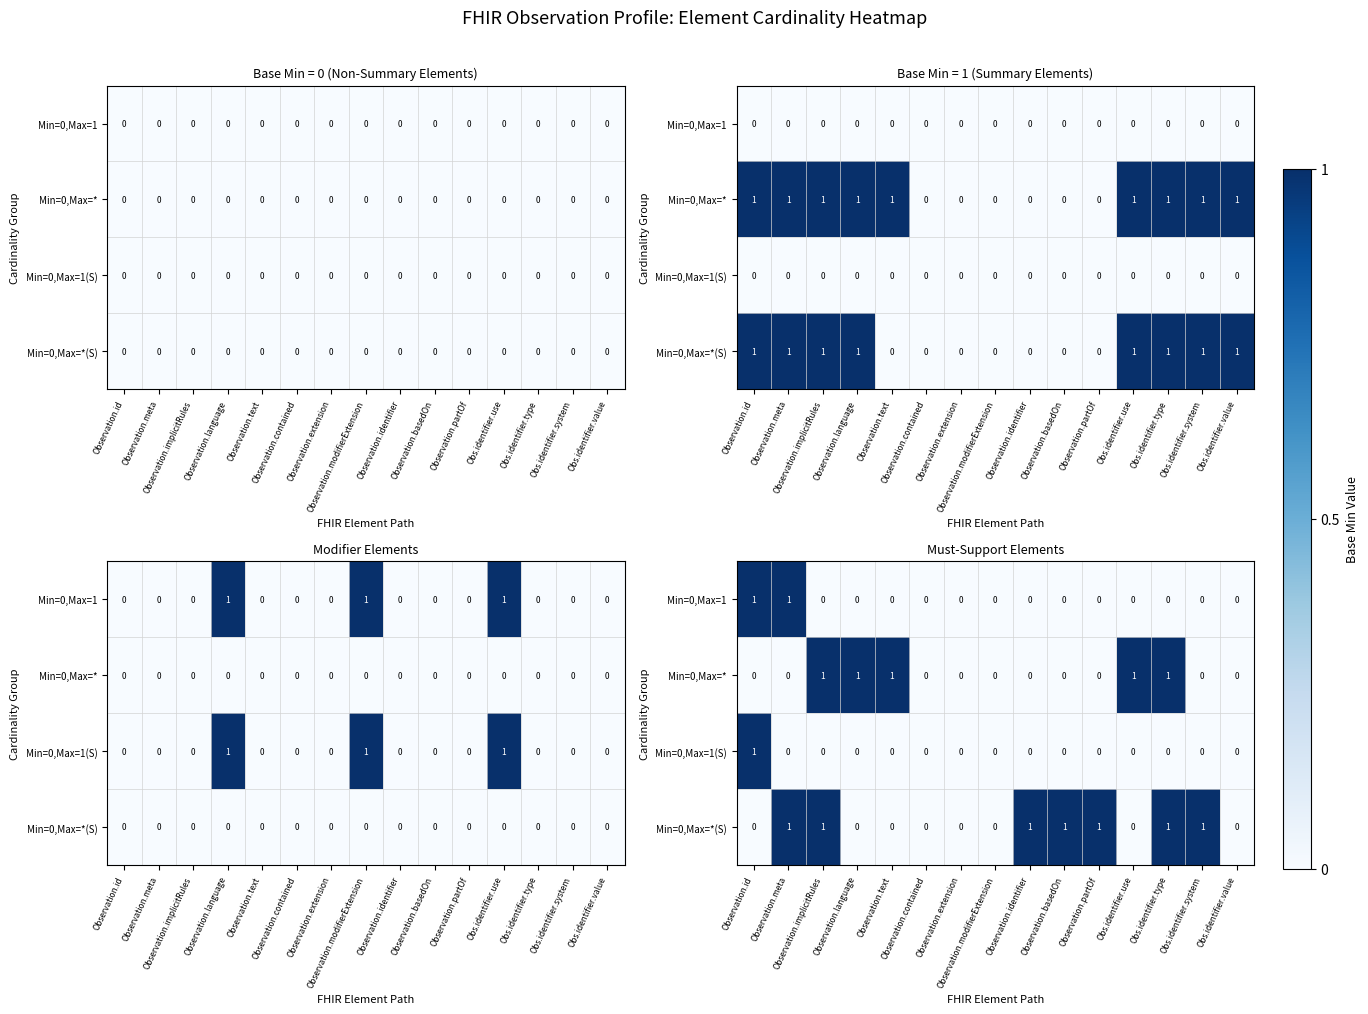

At which category is the sum across all series the highest?

Observation.id